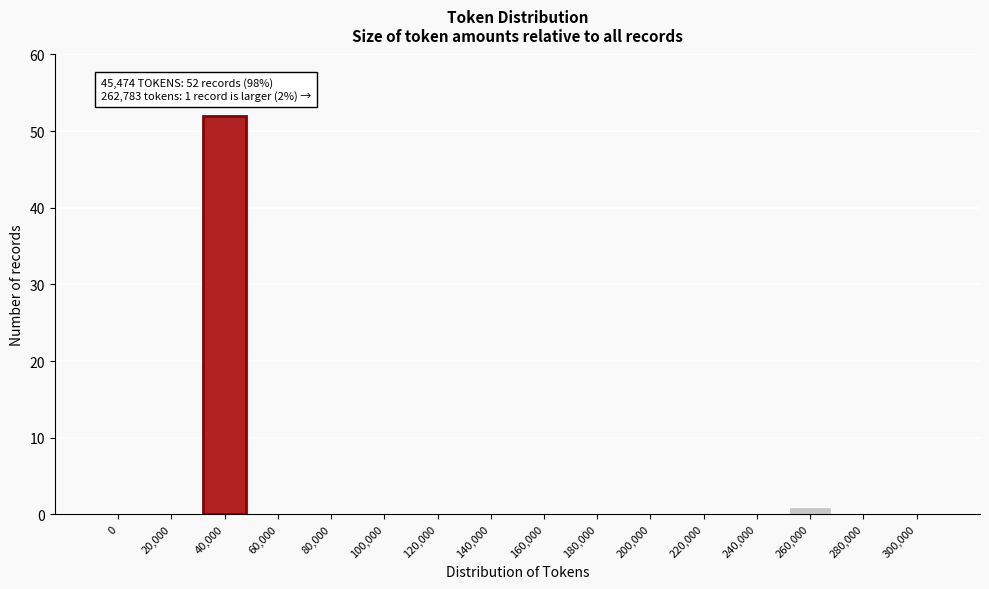

Reading left to right, list all the values displayed in this chart.

0=0	20,000=0	40,000=52	60,000=0	80,000=0	100,000=0	120,000=0	140,000=0	160,000=0	180,000=0	200,000=0	220,000=0	240,000=0	260,000=1	280,000=0	300,000=0